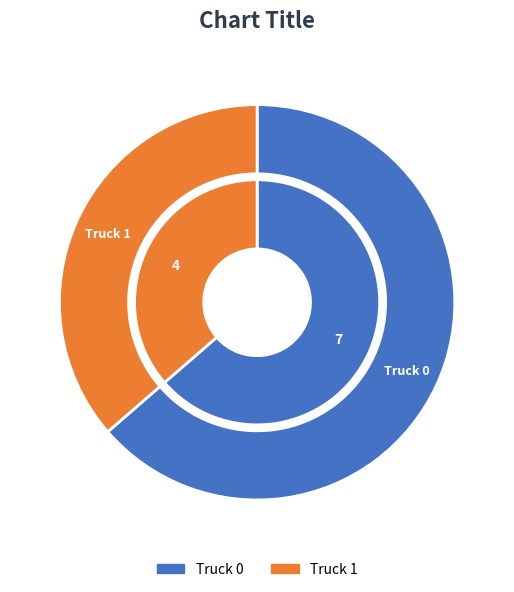

The Truck 0 slice represents 64% of the pie. True or false?

True